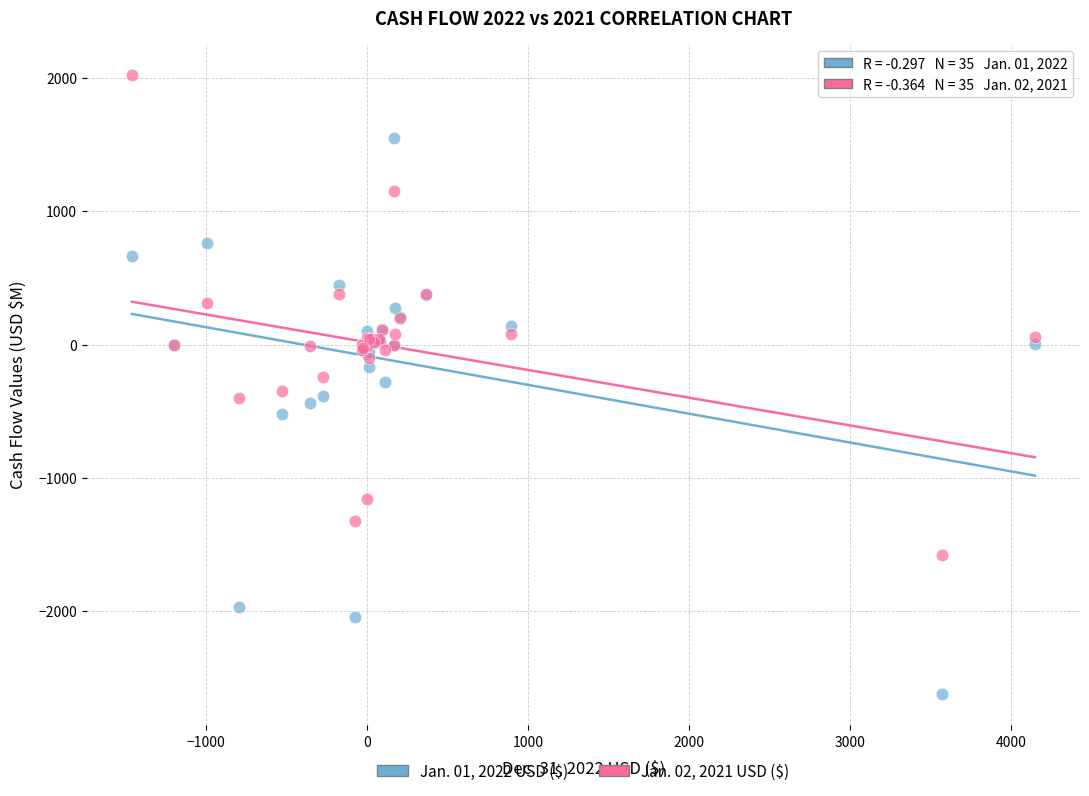

Which series contains the highest Y value?

Jan. 02, 2021 USD ($)